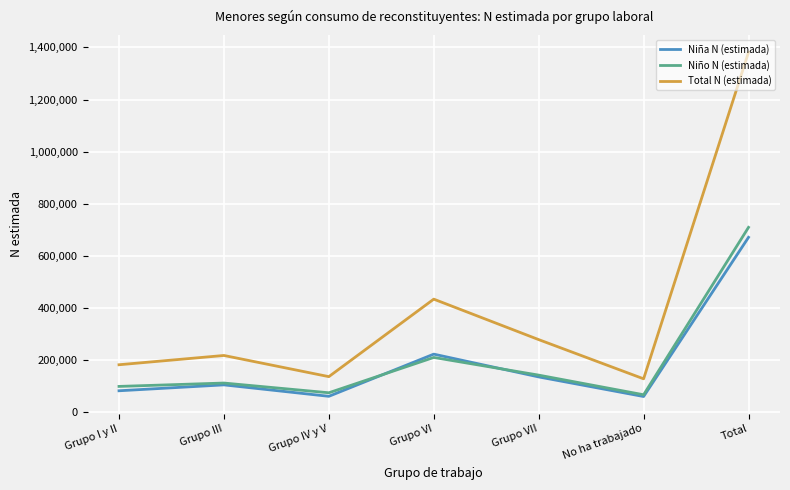

True or false: Niño N (estimada) has a value of 153517 at Grupo I y II.

False